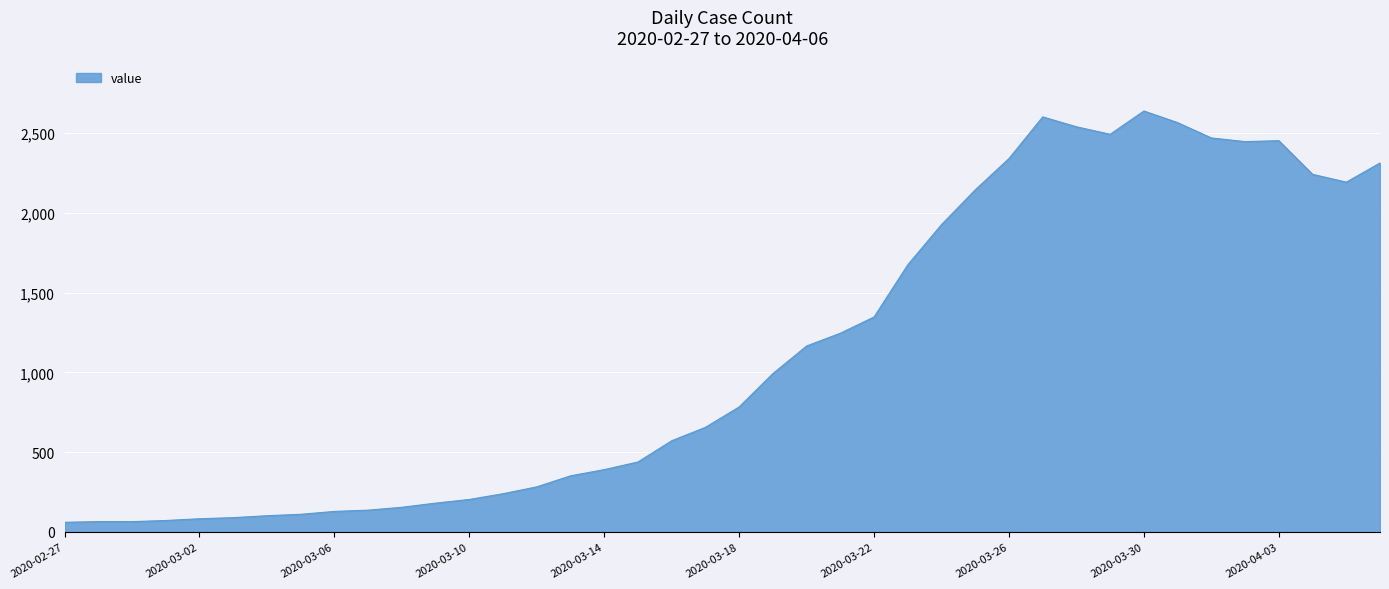

What is the minimum value shown in the chart?

61